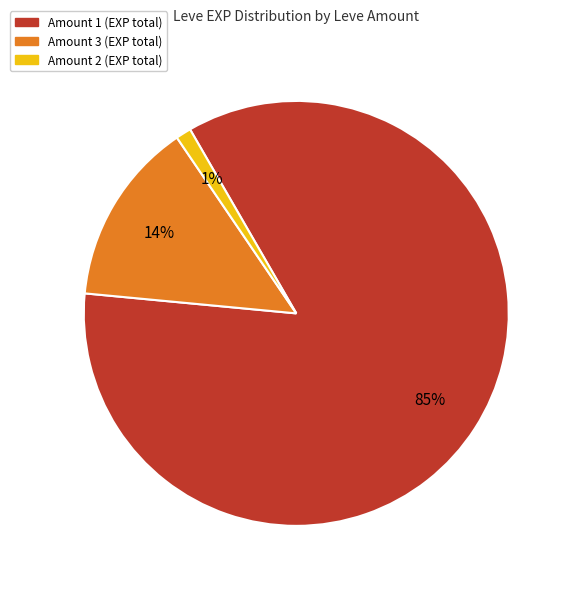

To the nearest percent, what is the average slice percentage?

33%